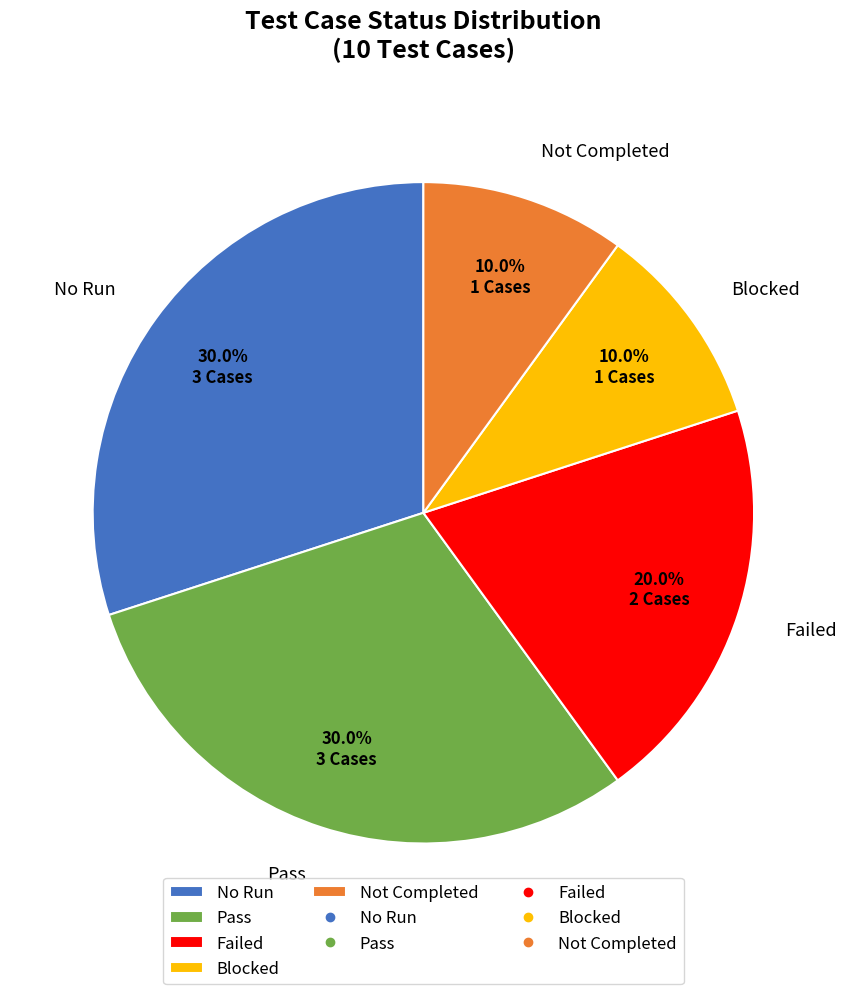

Is Failed the majority of the pie?

No